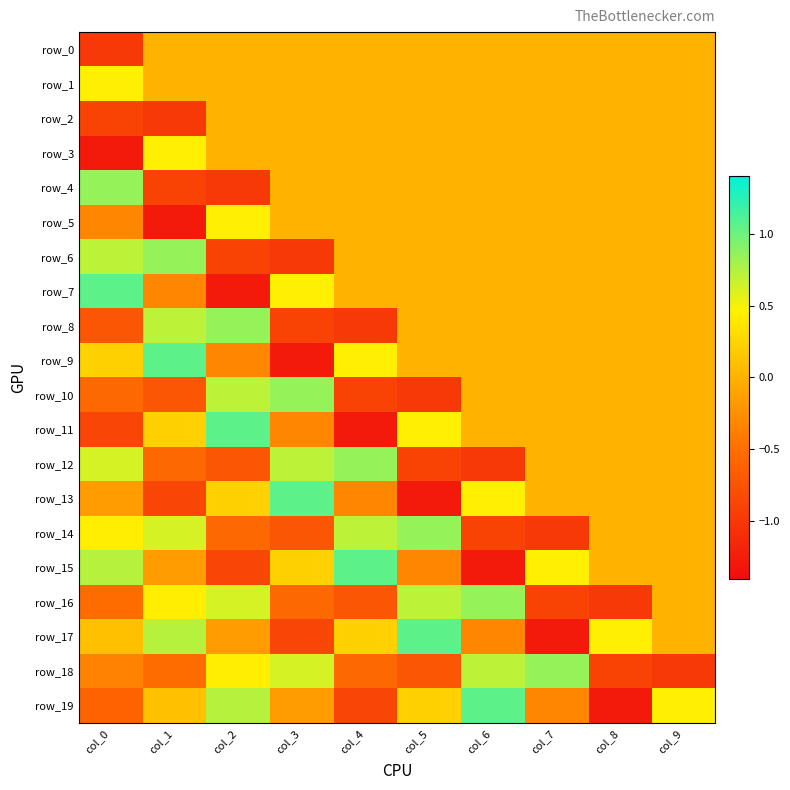

At which category does the chart reach its minimum across all series?

col_0